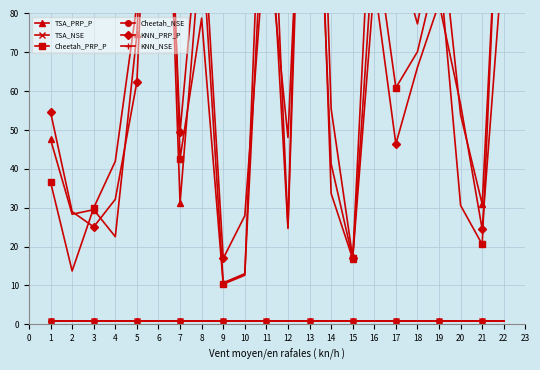

The KNN_NSE series shows 0.9 at 22. True or false?

True